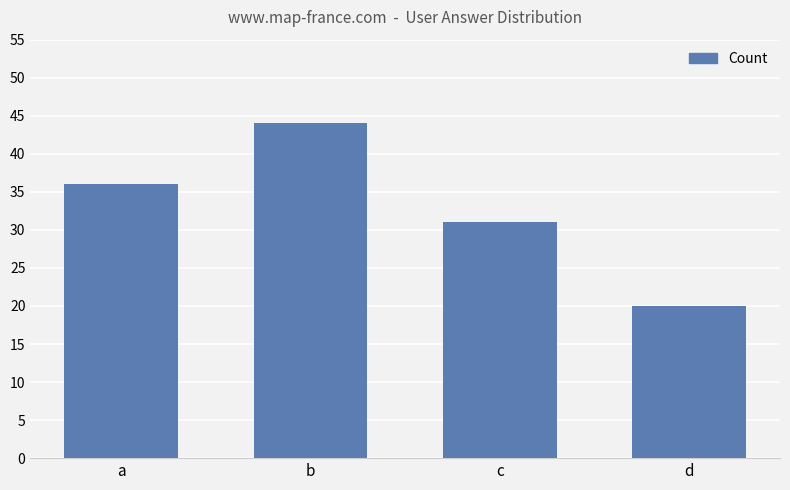

Does the chart contain any negative values?

No